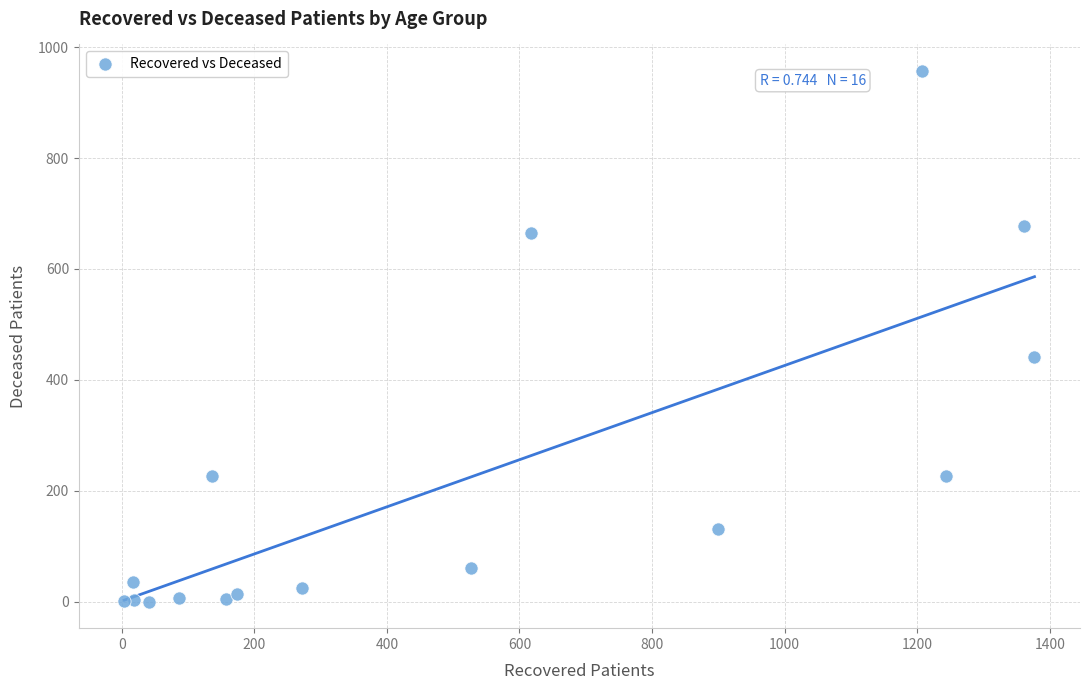

What Y value in the scatter plot is closest to 478?

441